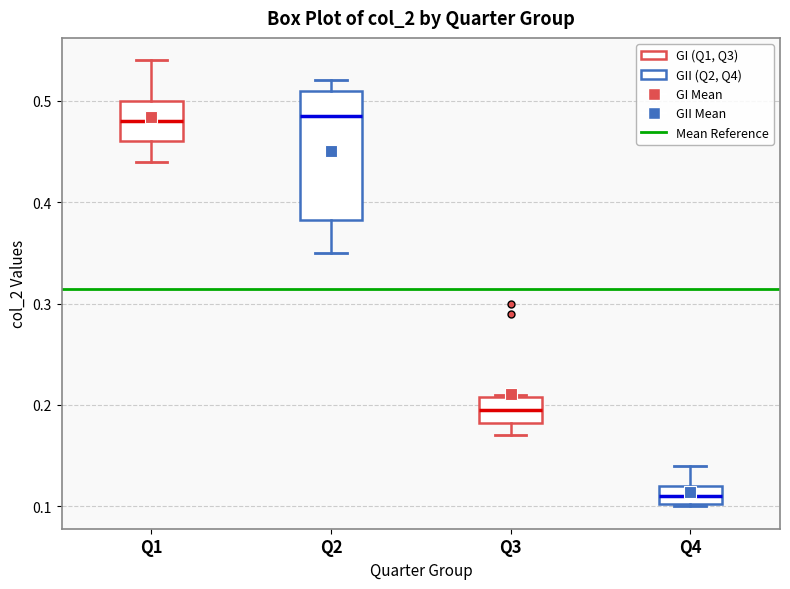

Which box is the tallest, from its lower edge to its upper edge?

Q2